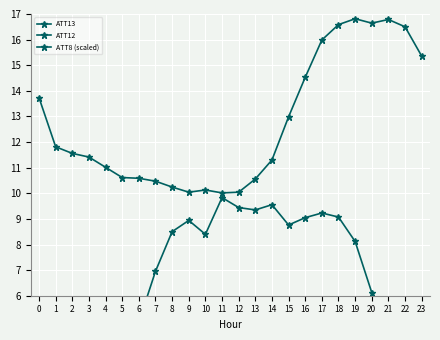

Rank the series by their average value, from highest to lowest.

ATT8 (scaled), ATT13, ATT12